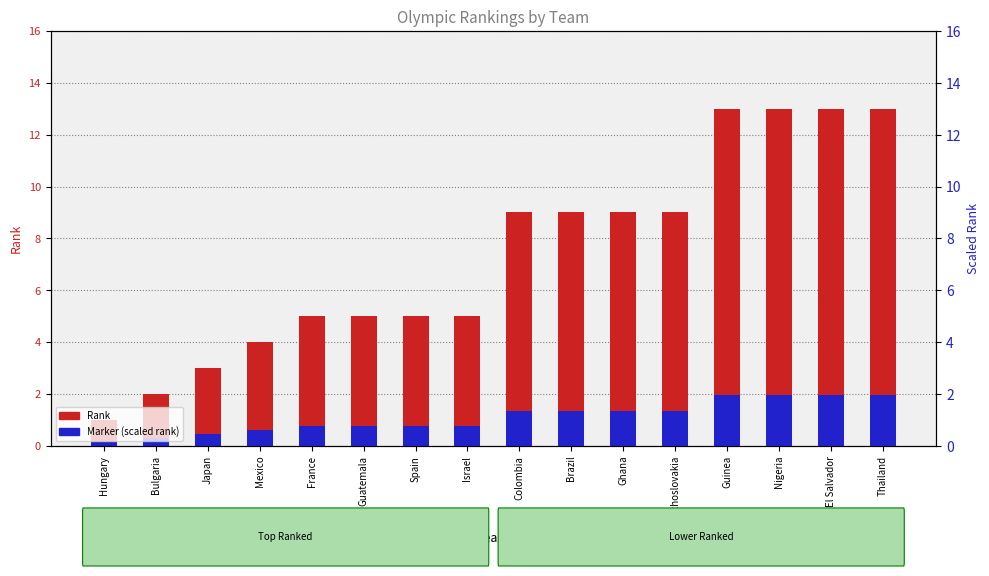

Is the value of Marker (scaled rank) at France greater than the value of Rank at Guatemala?

No